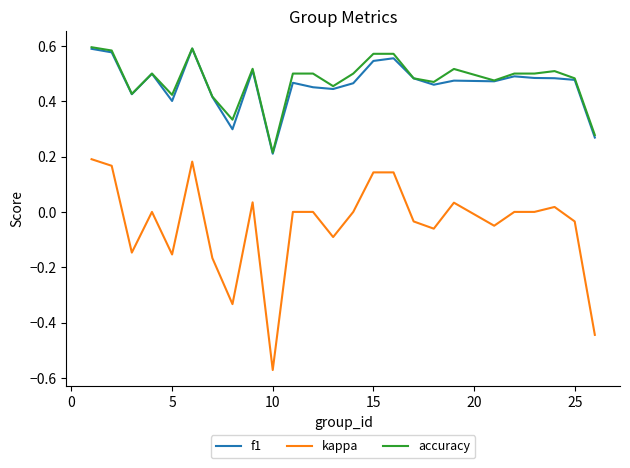

Which series has the widest spread of values?

kappa